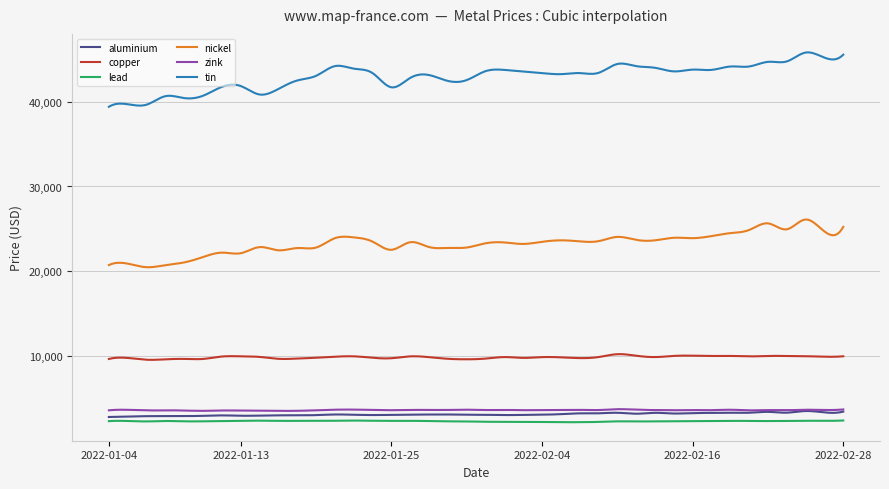

What is the maximum value for nickel?

26105.9